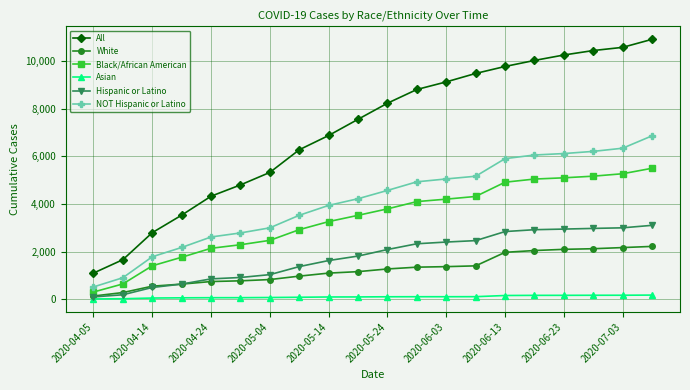

Which series has the largest total across all categories?

All